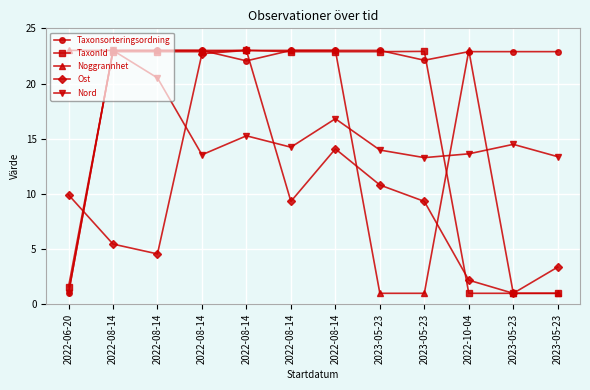

Is this an area chart (filled region under the line)?

No